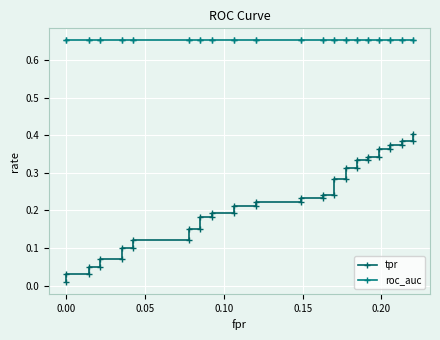

Between 0.00 and 0.10, which series saw the biggest shift?

tpr